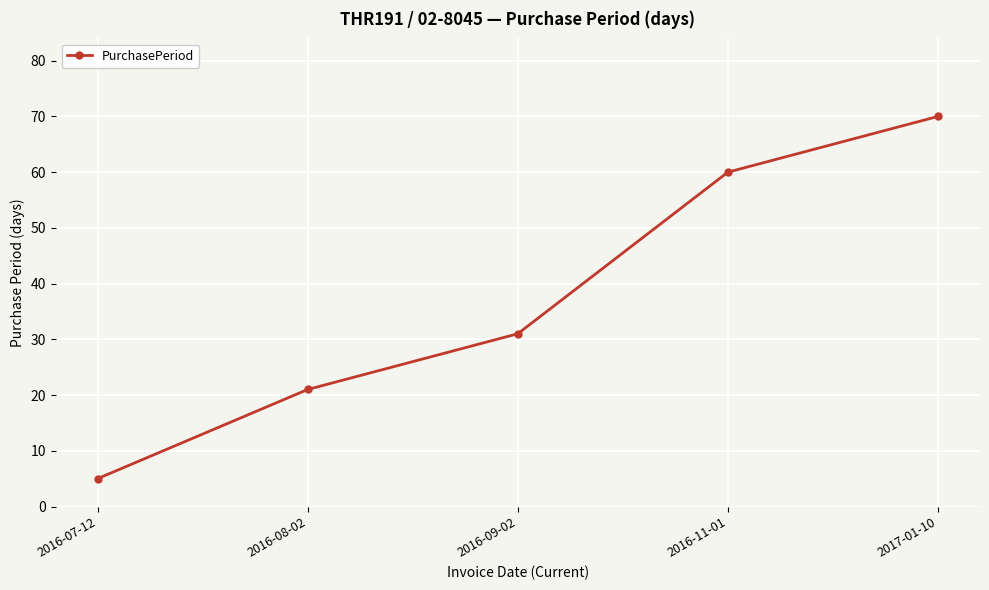

Which has a higher value, 2016-11-01 or 2016-07-12?

2016-11-01